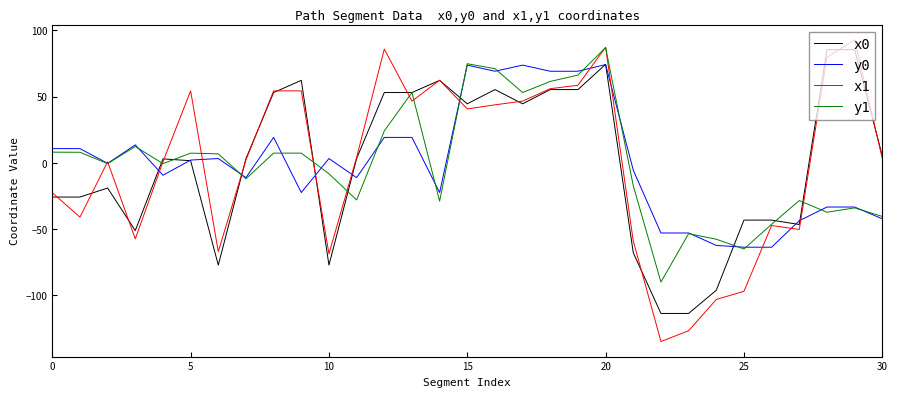

Which series has the widest spread of values?

x1